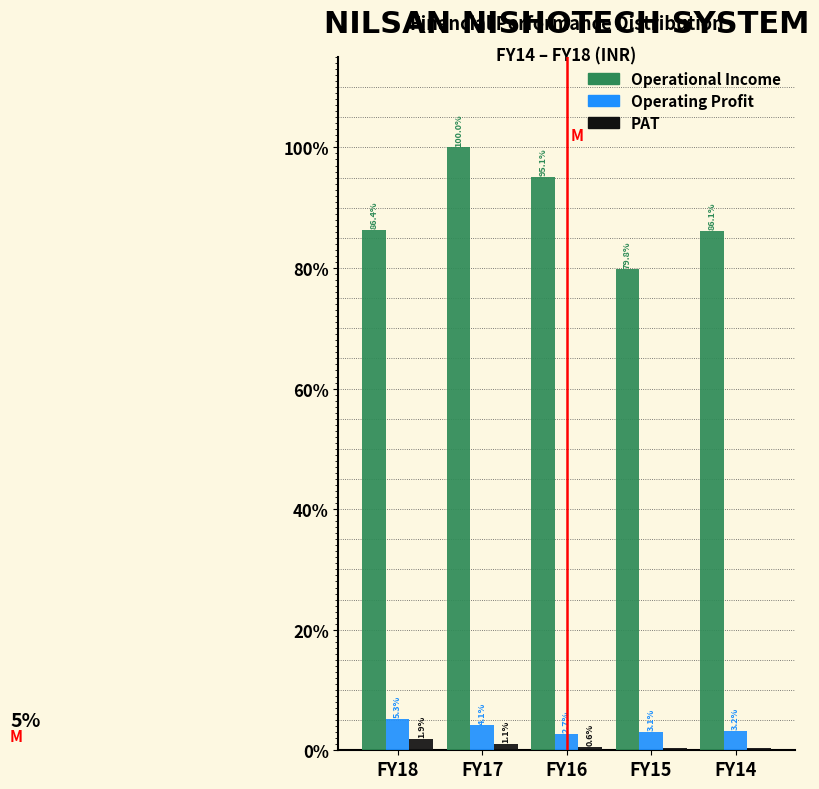

Read the Operating Profit value at FY15.

3.1